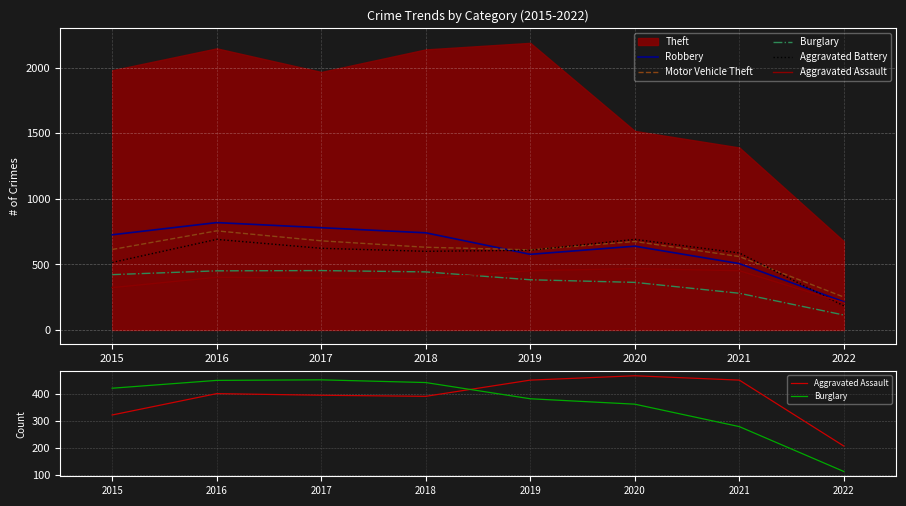

At how many categories does at least one series exceed 293?

7